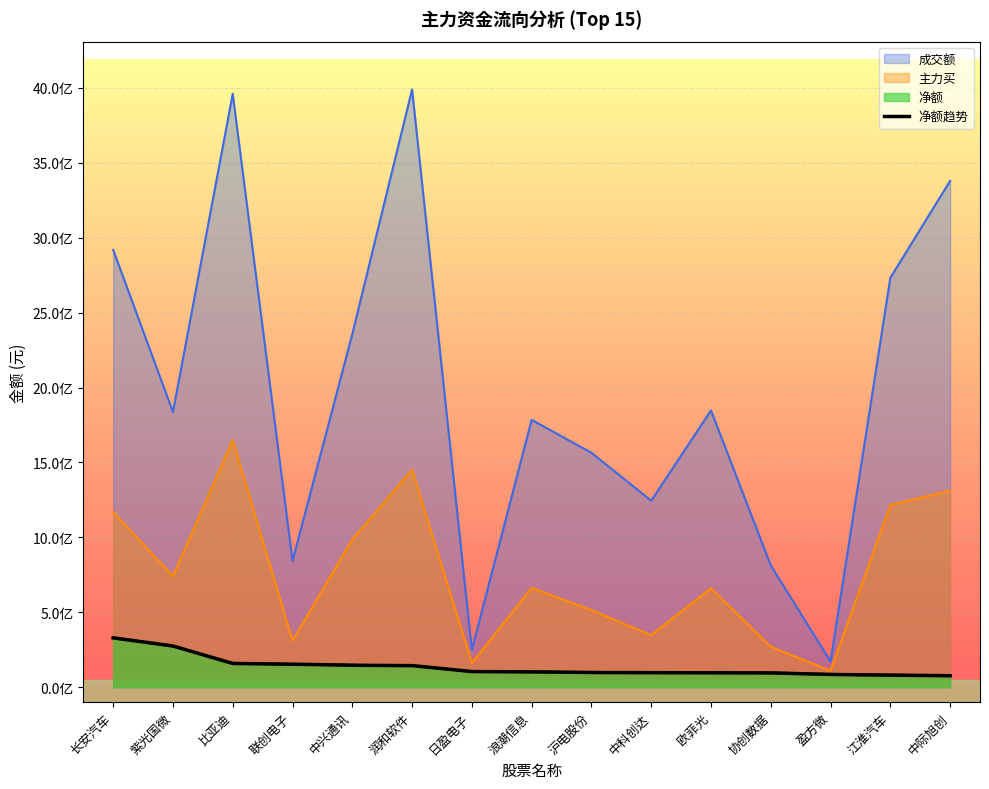

What position from the left is 江淮汽车?

14